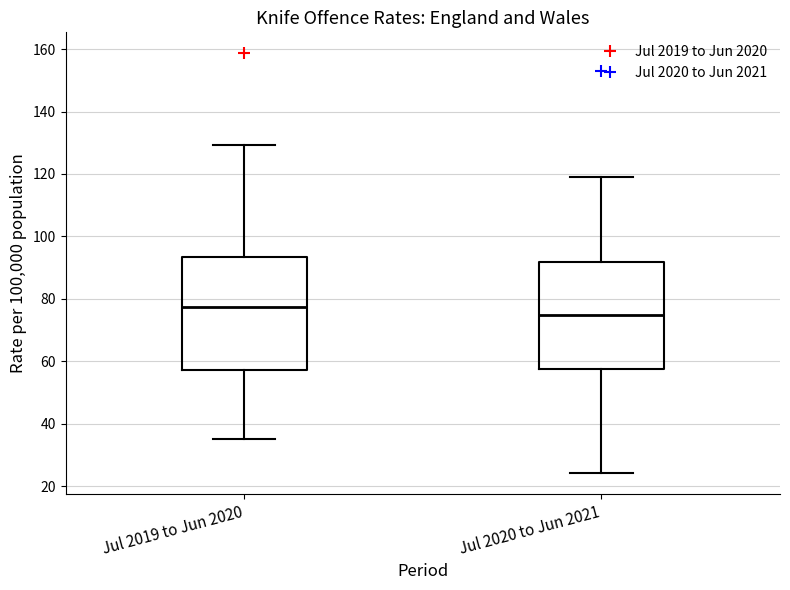

Where is the lower edge of the box for Jul 2019 to Jun 2020 on the y-axis? The values are not printed on the chart, so give them approximately, as read against the axis.

58